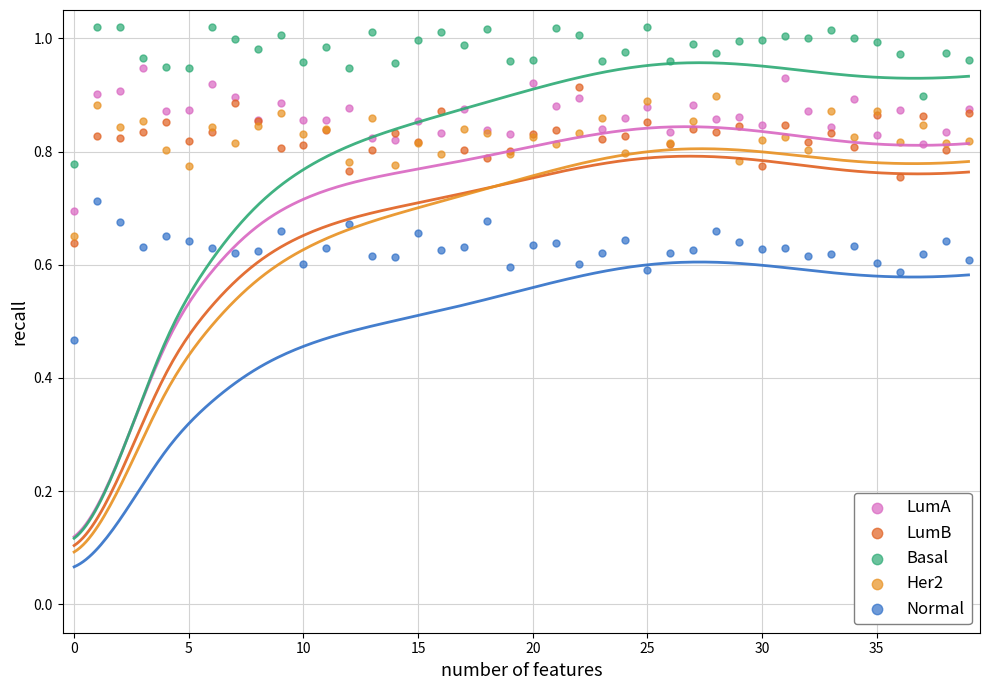

Which series contains the highest Y value?

Basal